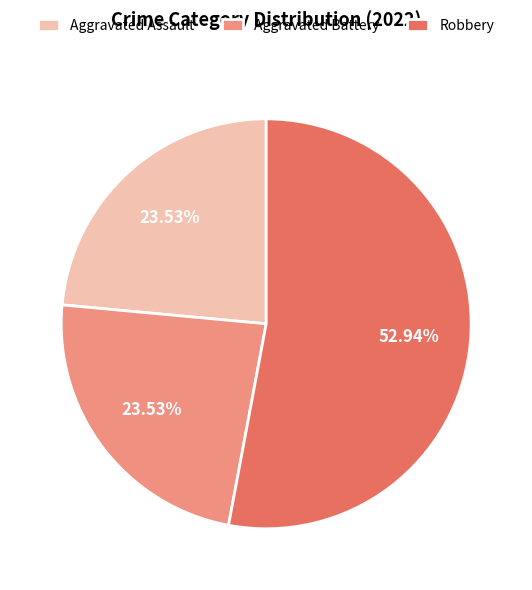

Do Aggravated Battery and Aggravated Assault together represent more than half of the pie?

No